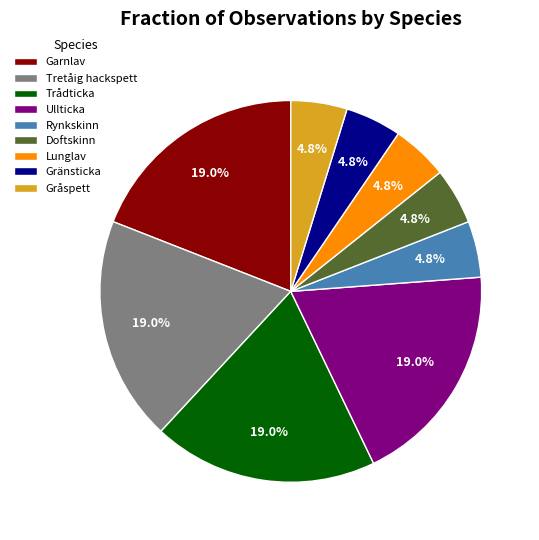

To the nearest percent, what portion does Tretåig hackspett represent?

19%